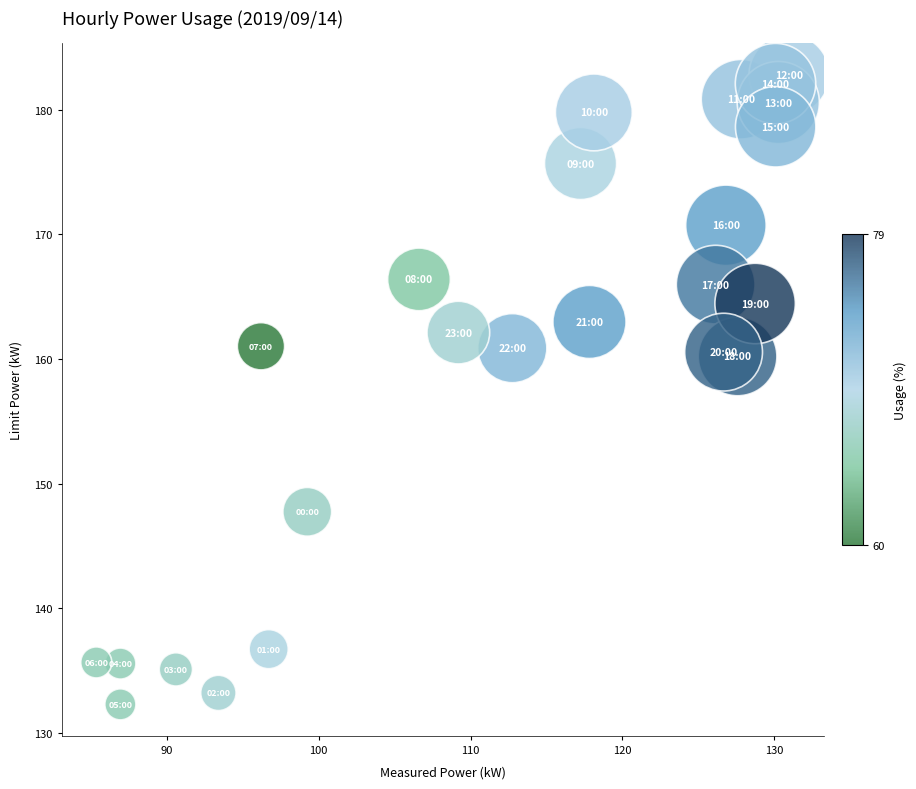

What is the range of X values (max minus min)?

45.6